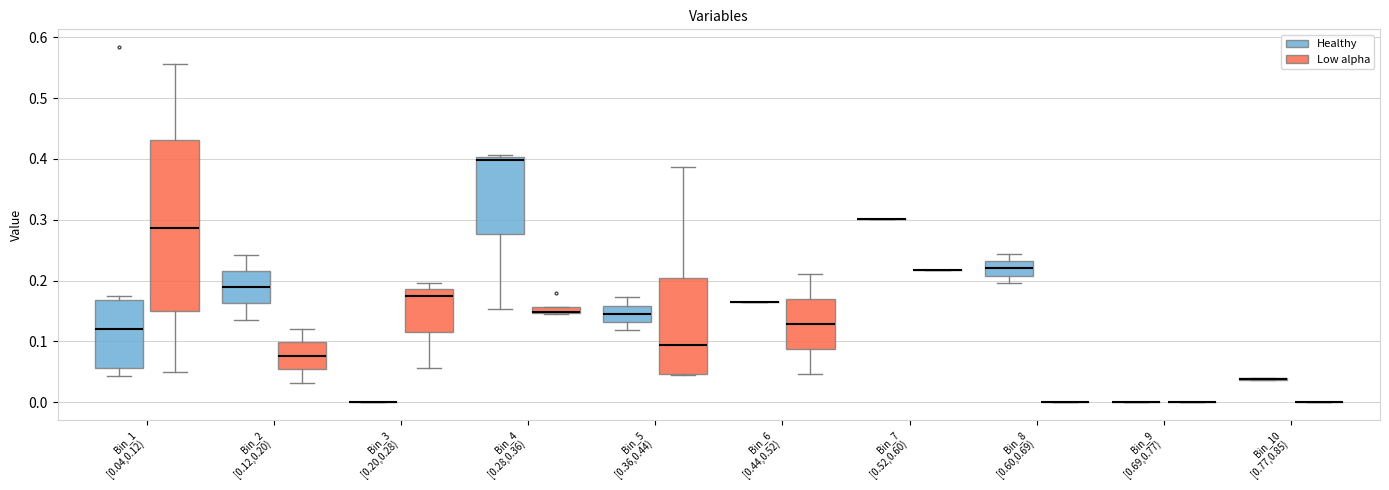

Comparing the boxes themselves (not the whiskers), which one is the tallest?

Bin_1 [0.04,0.12) (Low alpha)